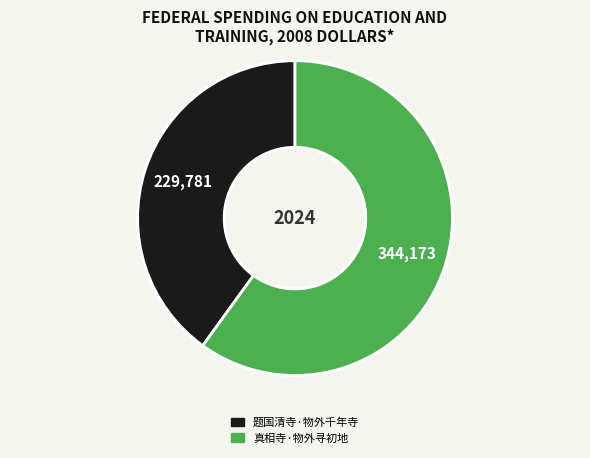

Count the number of slices in the pie.

2